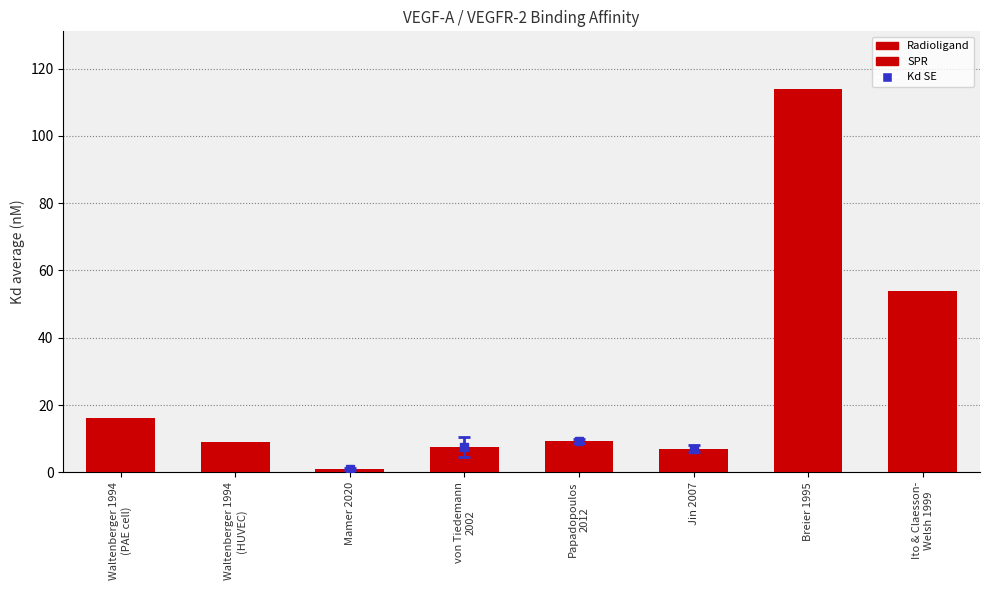

What is the average value?

27.2